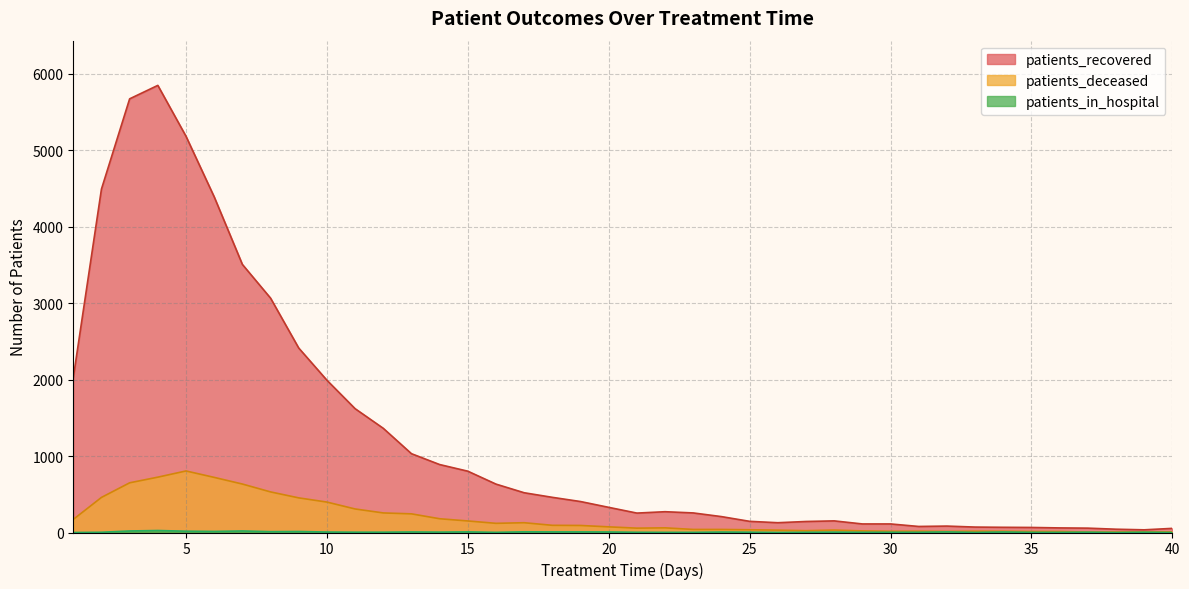

The value of patients_recovered at 29 is 112. True or false?

True